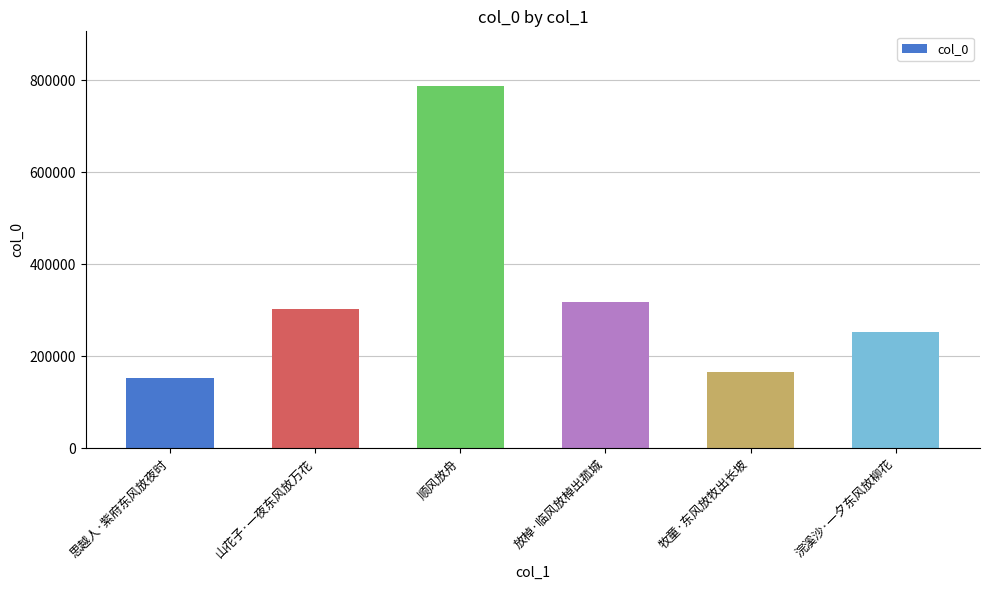

Reading right to left, list all the values displayed in this chart.

浣溪沙·一夕东风放柳花=252269	牧童·东风放牧出长坡=166231	放棹·临风放棹出菰城=316885	顺风放舟=788008	山花子·一夜东风放万花=303463	思越人·紫府东风放夜时=152601